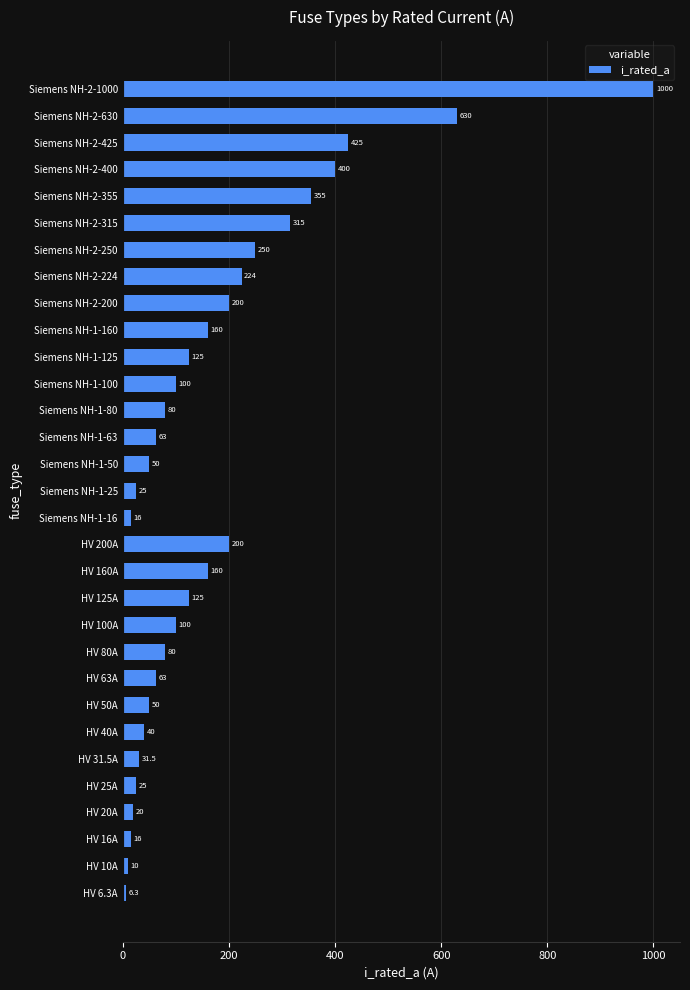

What is the change in value from HV 40A to Siemens NH-2-315?

+275.0